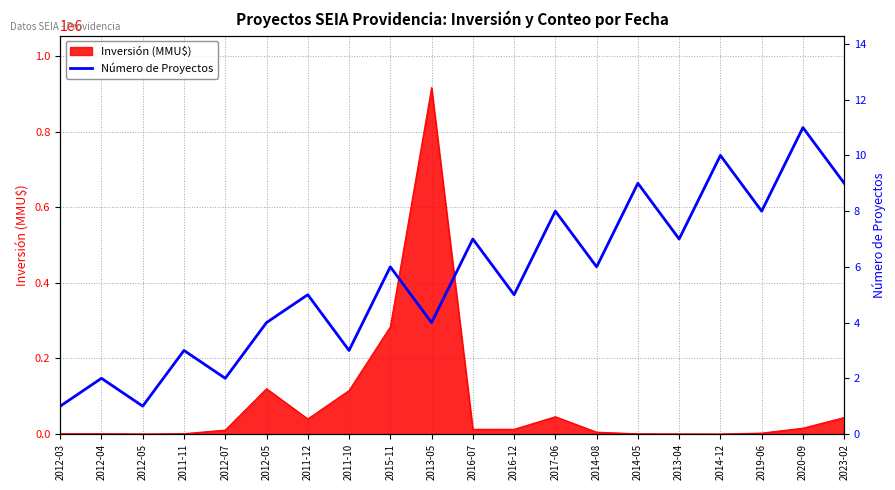

At which label does the data first exceed 6?

2016-07